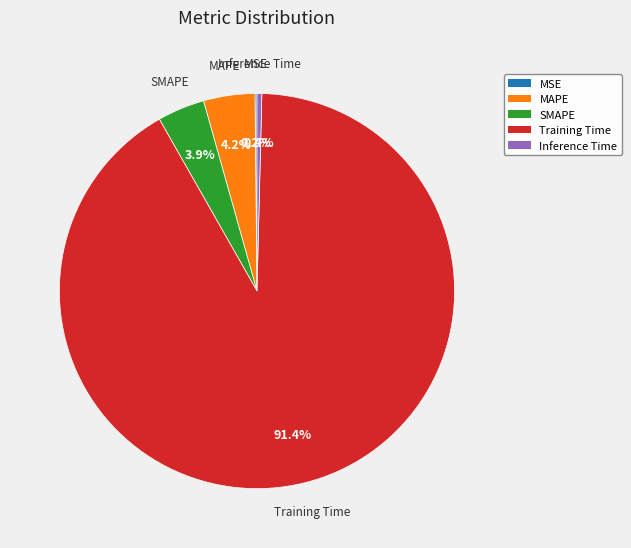

Is the sum of SMAPE and Training Time greater than half?

Yes